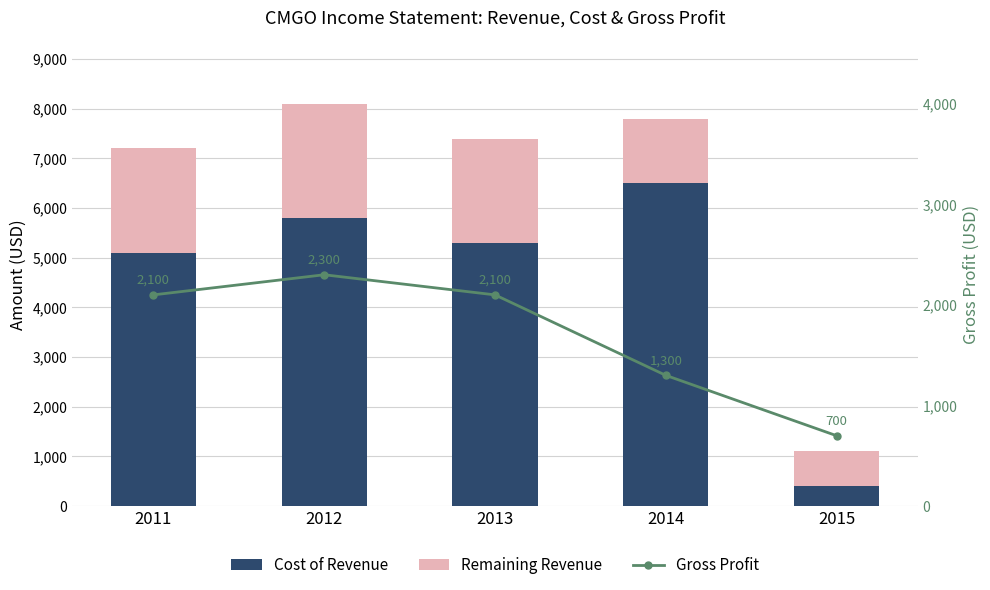

Does the chart contain any negative values?

No